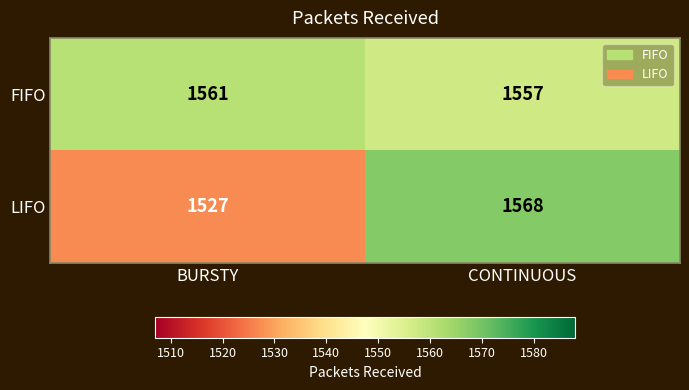

Reading left to right, list all the values displayed in this chart.

FIFO: BURSTY=1561	CONTINUOUS=1557
LIFO: BURSTY=1527	CONTINUOUS=1568